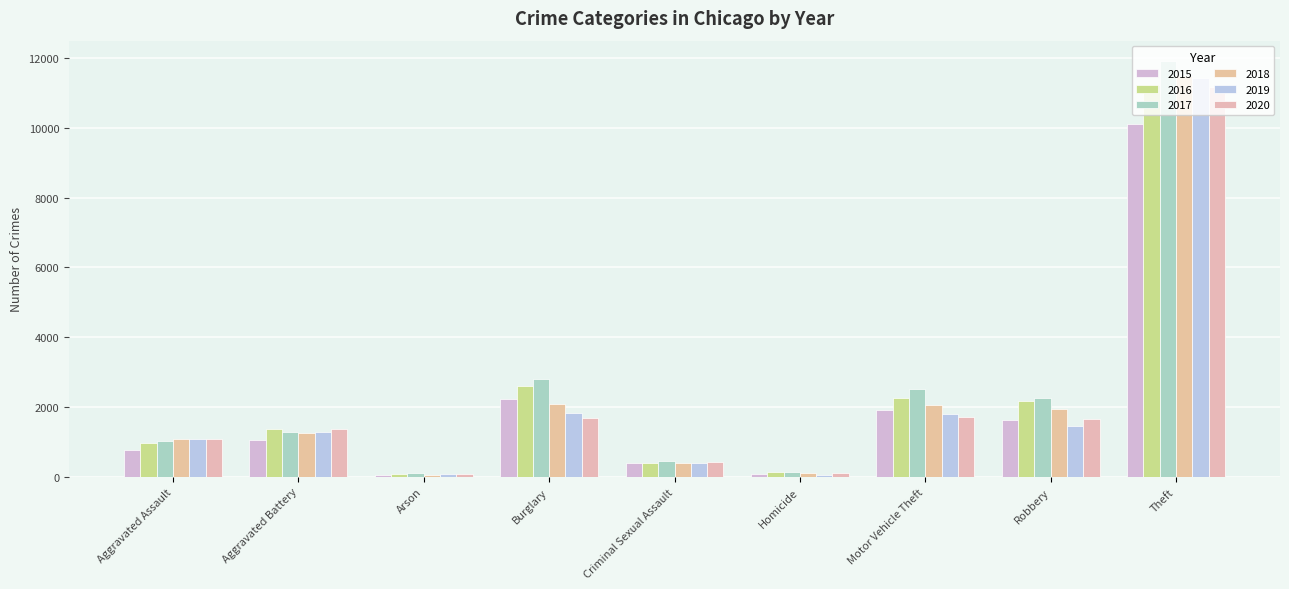

Count the number of categories in the chart.

9